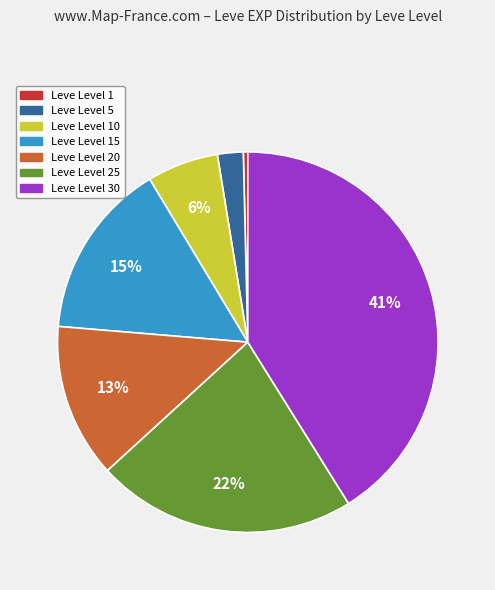

To the nearest percent, what is the difference between the largest and smallest slice percentages?

41%